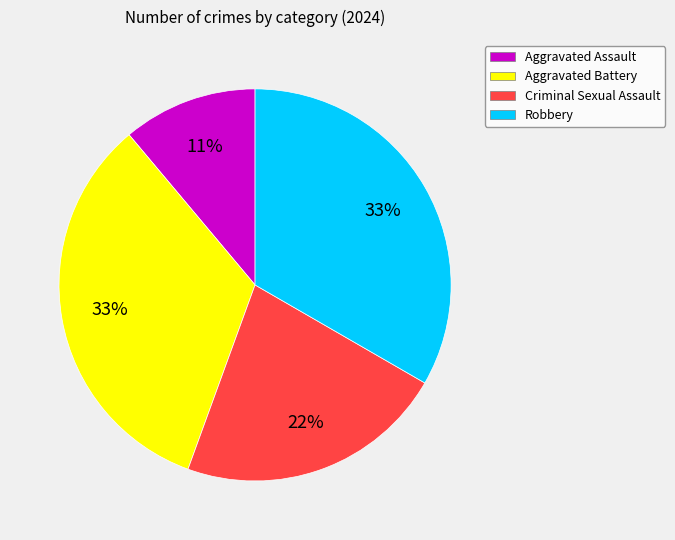

What percentage is the Aggravated Assault slice, to the nearest percent?

11%